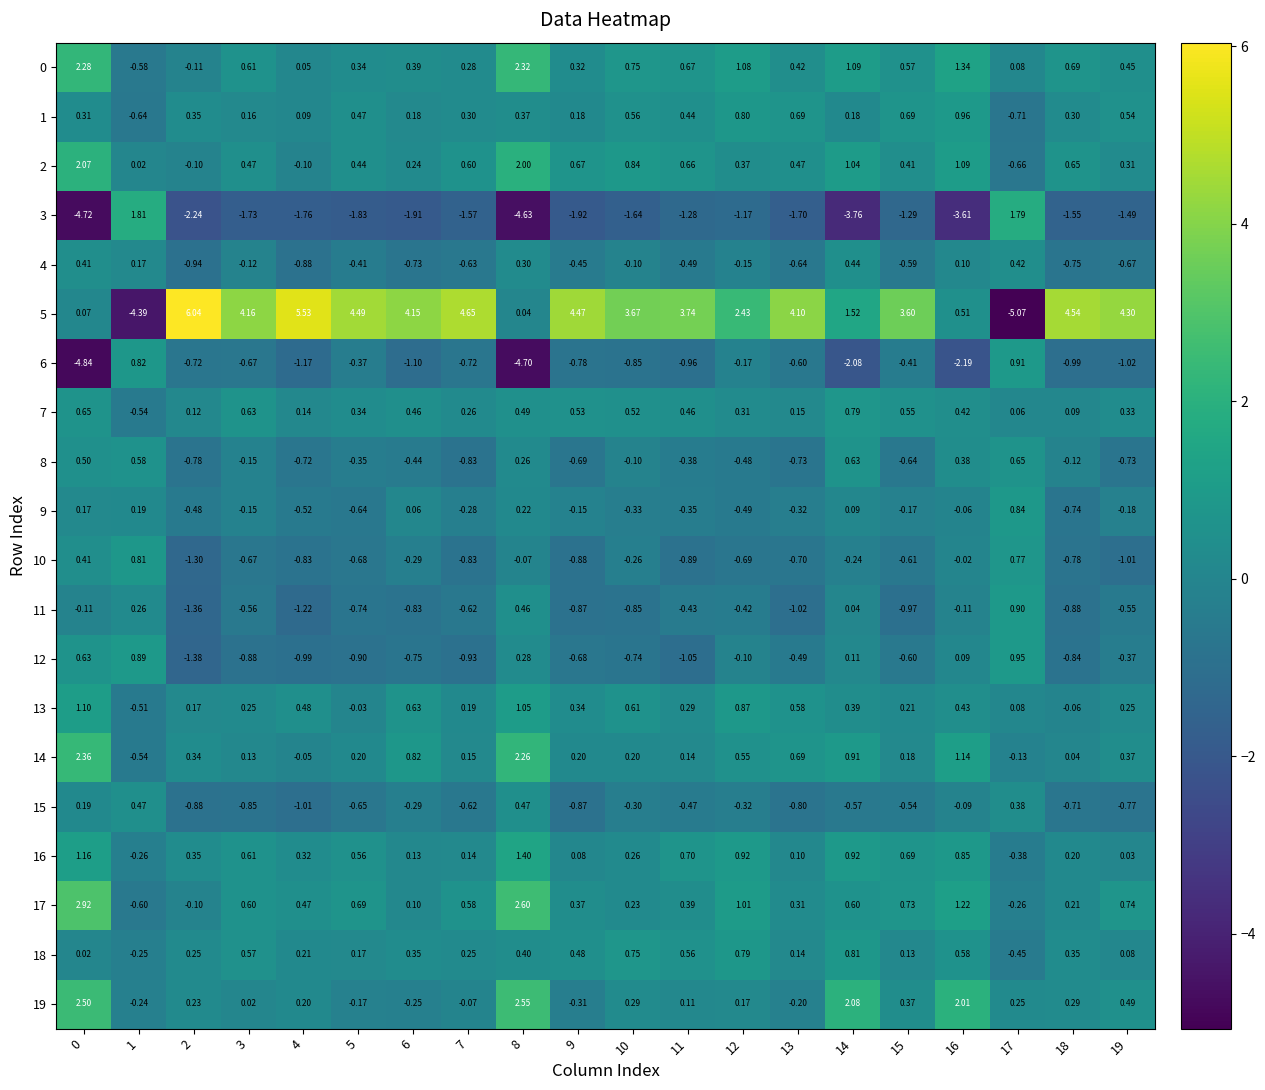

Is the value of 14 at 8 greater than the value of 19 at 1?

Yes